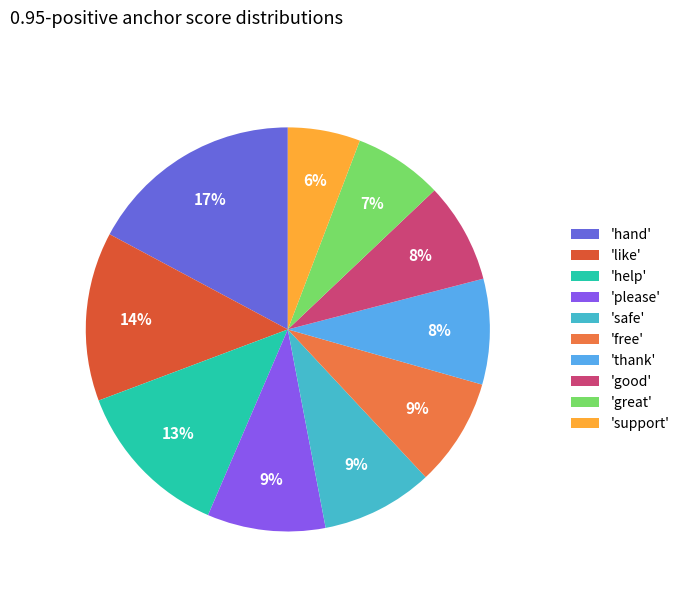

Do 'free' and 'hand' together represent more than half of the pie?

No